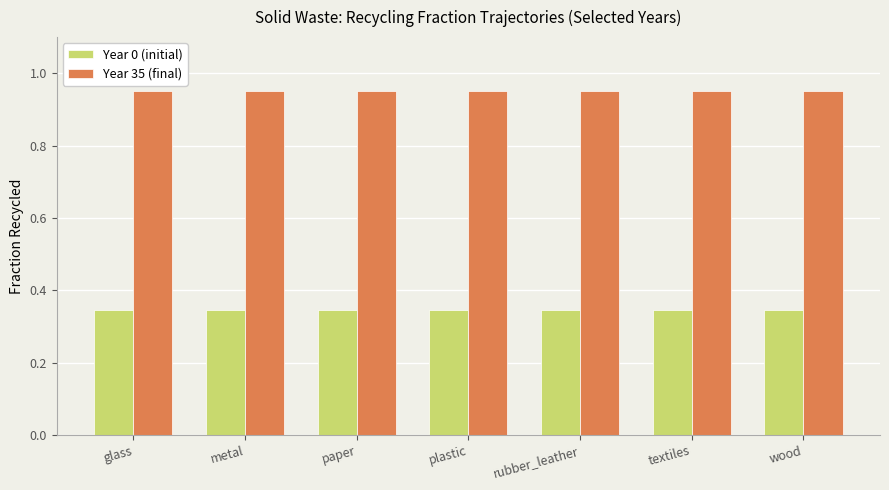

List the series in order of their peak value, lowest first.

Year 0 (initial), Year 35 (final)